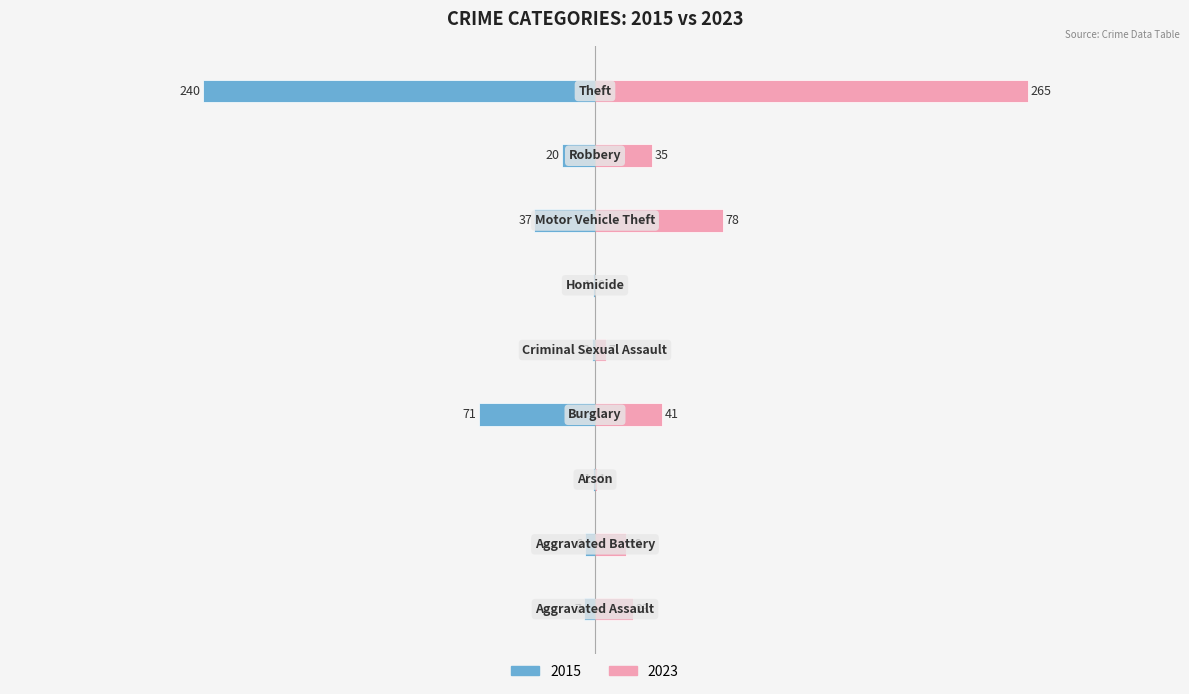

What is the label of the 5th bar from the left?

Criminal Sexual Assault